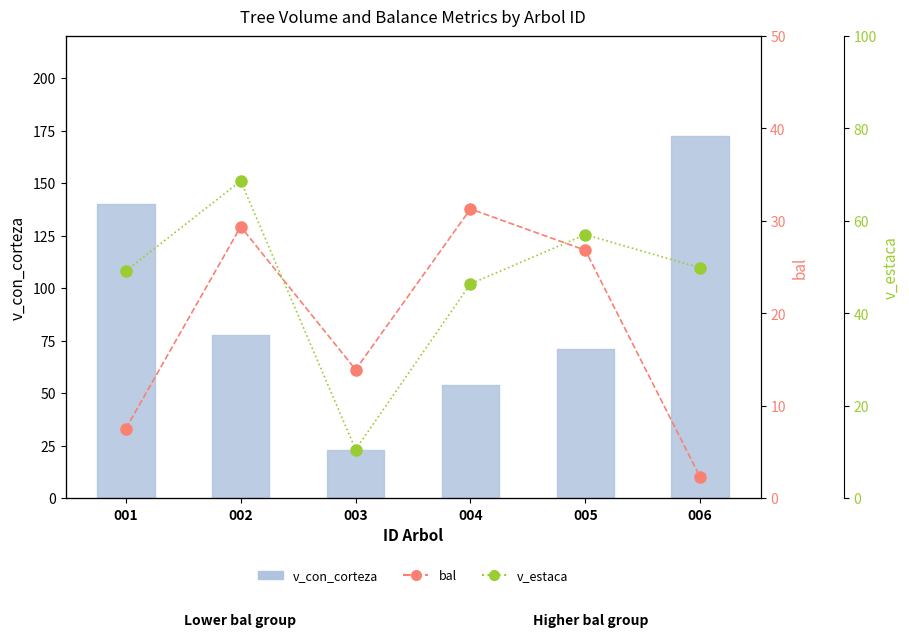

Which series has the largest range (max minus min)?

v_con_corteza